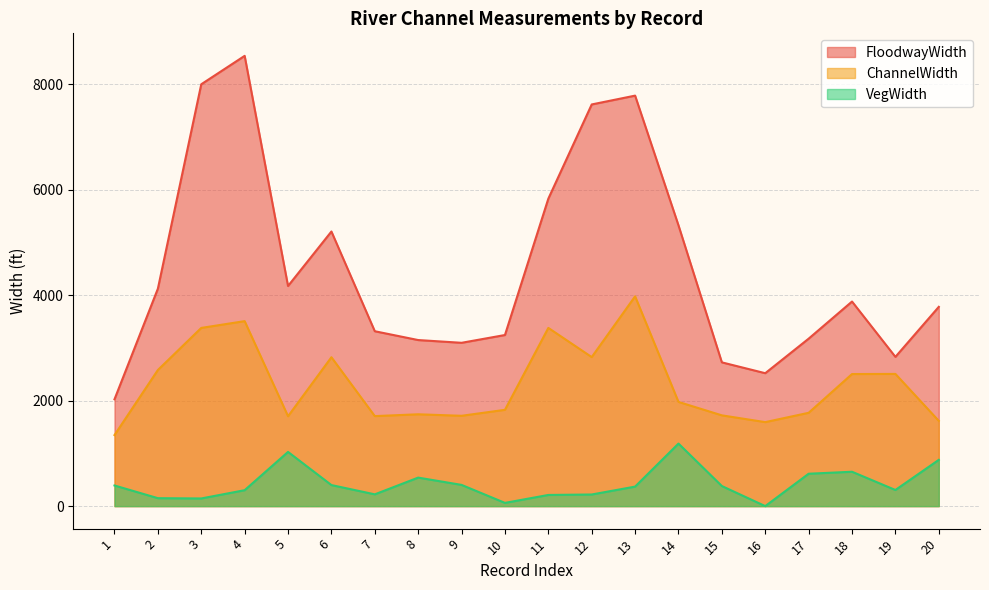

What is the value of the VegWidth point at the 5th from the left?

1027.7